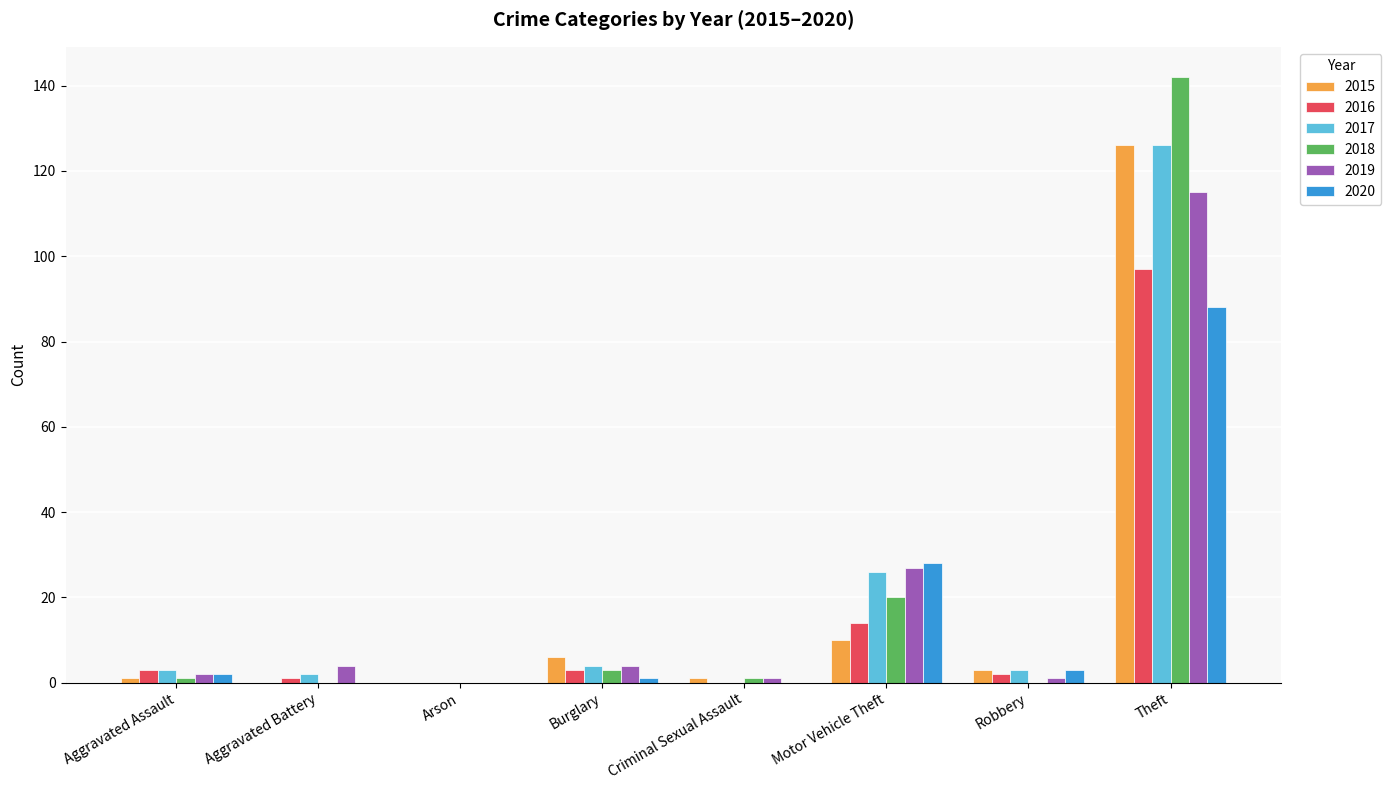

The 2018 series shows 0 at Arson. True or false?

True